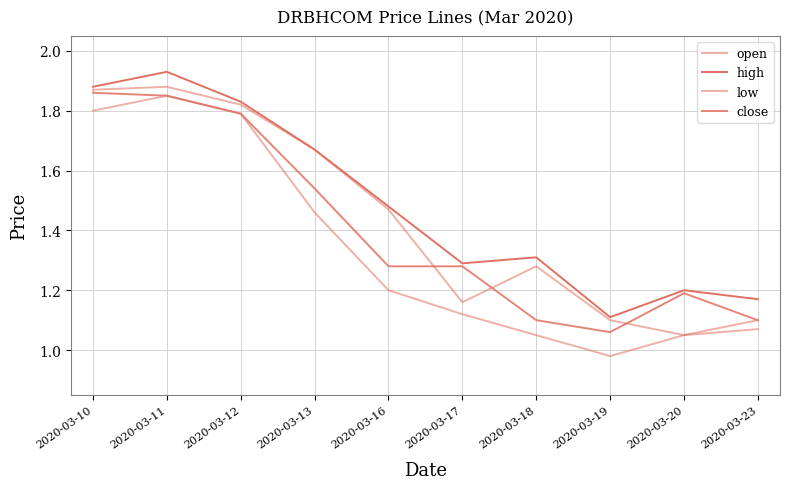

Reading left to right, transcribe all the data shown in this chart.

open: 2020-03-10=1.9	2020-03-11=1.9	2020-03-12=1.8	2020-03-13=1.7	2020-03-16=1.5	2020-03-17=1.2	2020-03-18=1.3	2020-03-19=1.1	2020-03-20=1.1	2020-03-23=1.1
high: 2020-03-10=1.9	2020-03-11=1.9	2020-03-12=1.8	2020-03-13=1.7	2020-03-16=1.5	2020-03-17=1.3	2020-03-18=1.3	2020-03-19=1.1	2020-03-20=1.2	2020-03-23=1.2
low: 2020-03-10=1.8	2020-03-11=1.9	2020-03-12=1.8	2020-03-13=1.5	2020-03-16=1.2	2020-03-17=1.1	2020-03-18=1.1	2020-03-19=1.0	2020-03-20=1.1	2020-03-23=1.1
close: 2020-03-10=1.9	2020-03-11=1.9	2020-03-12=1.8	2020-03-13=1.5	2020-03-16=1.3	2020-03-17=1.3	2020-03-18=1.1	2020-03-19=1.1	2020-03-20=1.2	2020-03-23=1.1